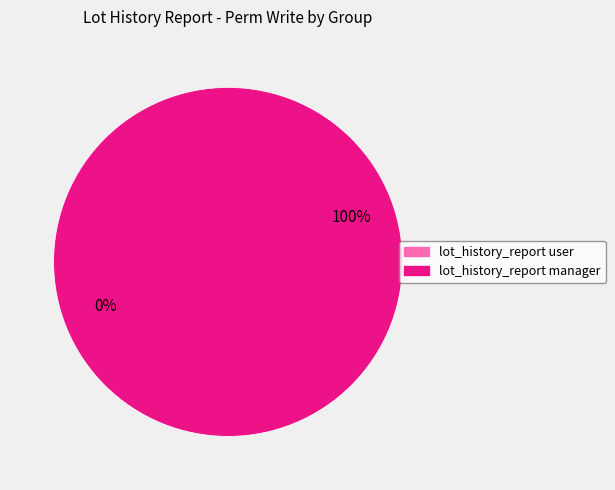

What is the smallest slice in the pie chart?

lot_history_report user